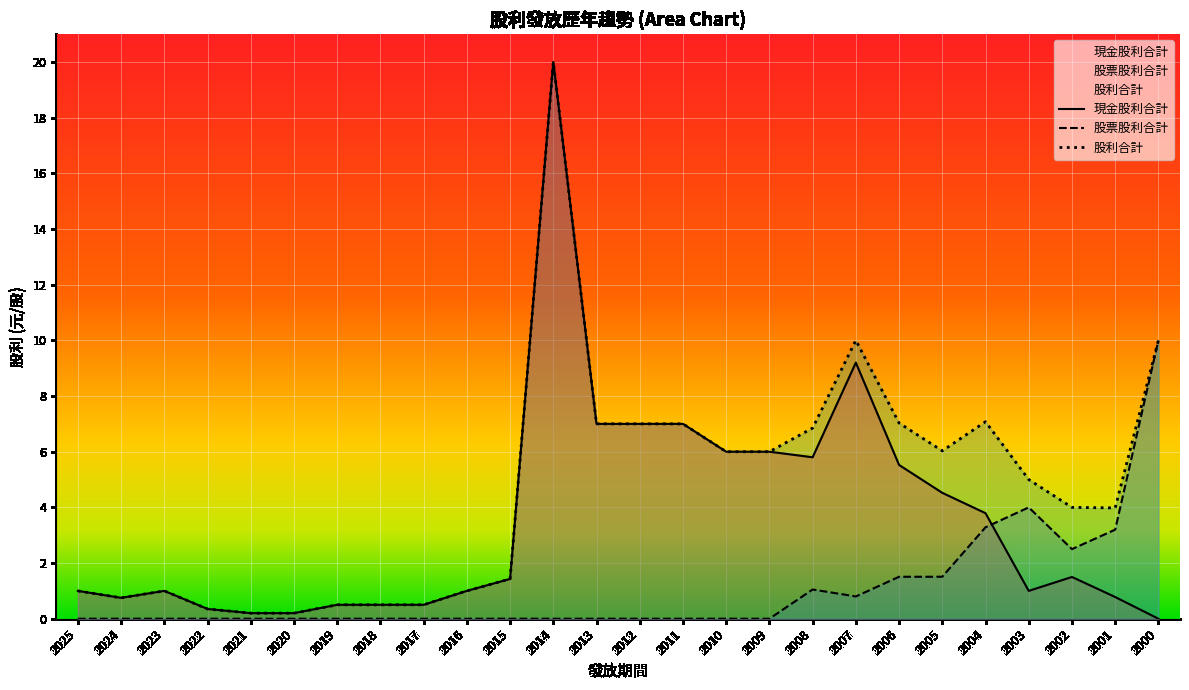

The 股利合計 series shows 1.0 at 2016. True or false?

True